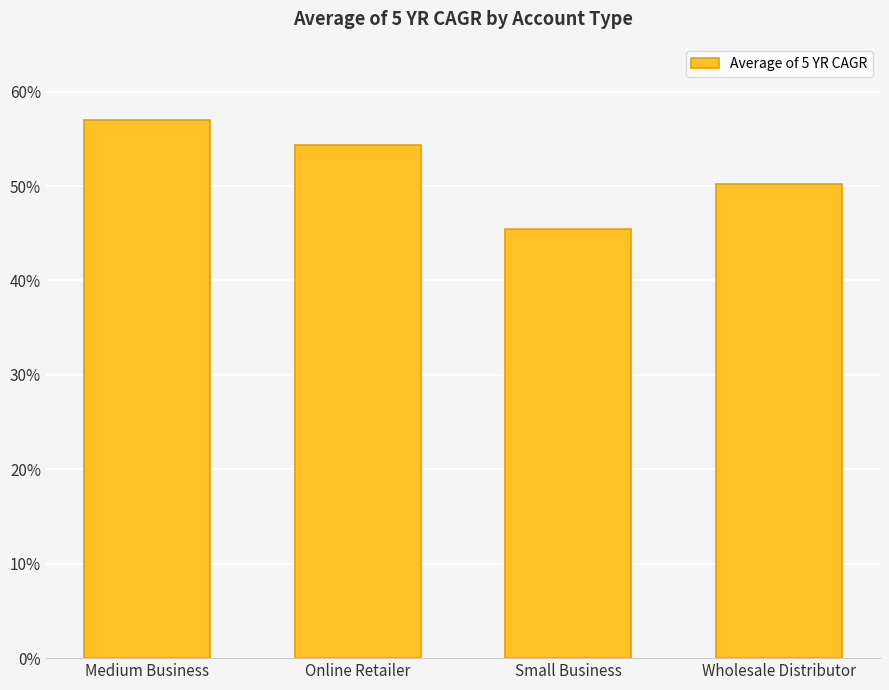

Reading right to left, what are all the values shown in this chart?

0.5	0.5	0.5	0.6